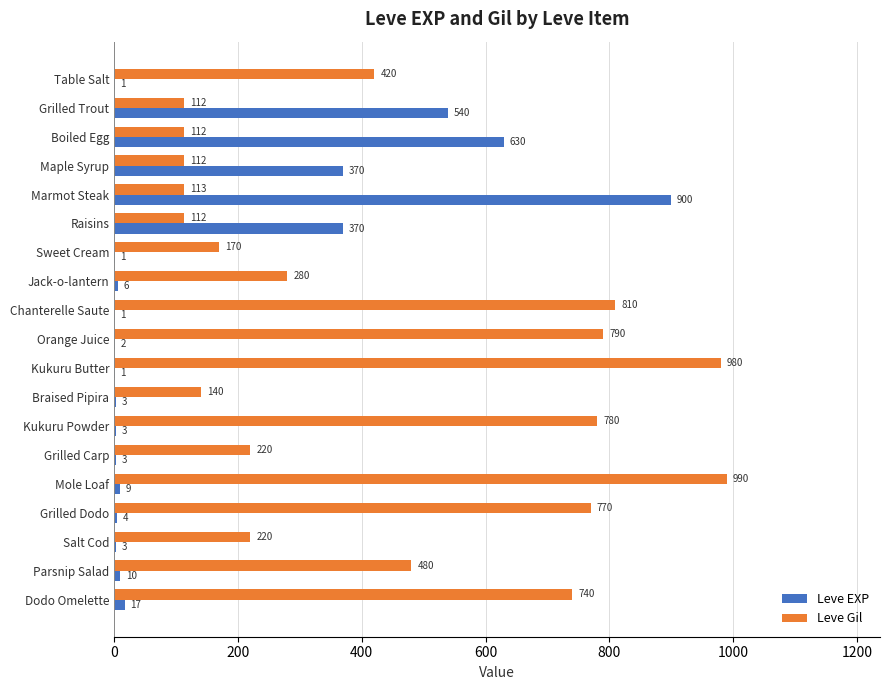

At which category is the sum across all series the highest?

Marmot Steak